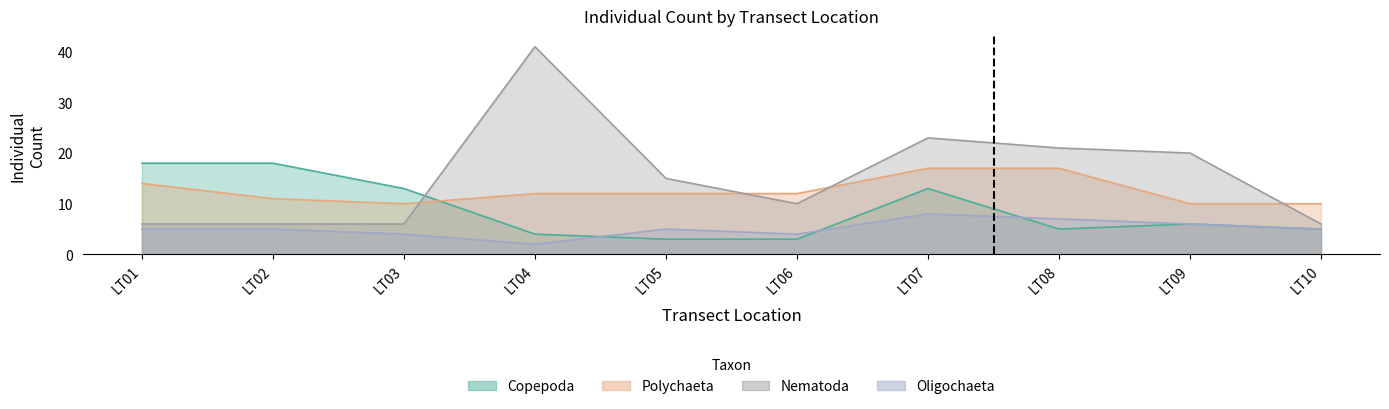

Is it true that Nematoda equals 15 at LT05?

True